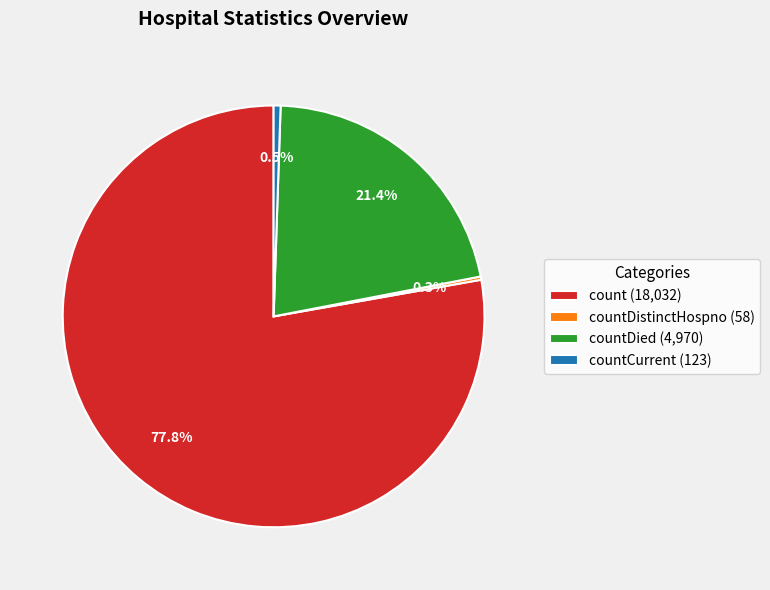

Which slice is the largest?

count (18,032)